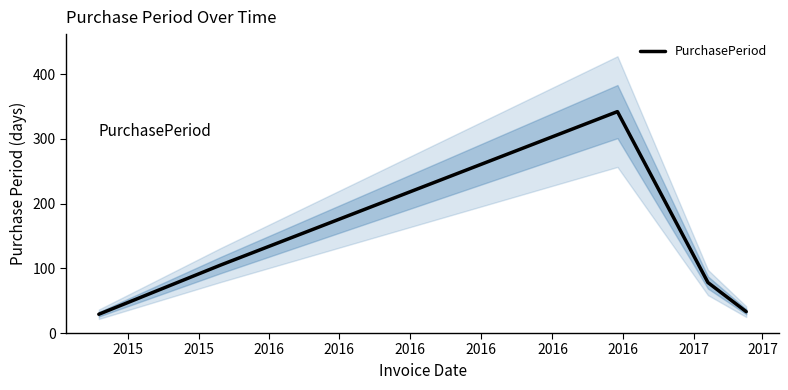

What is the minimum value for PurchasePeriod?

29